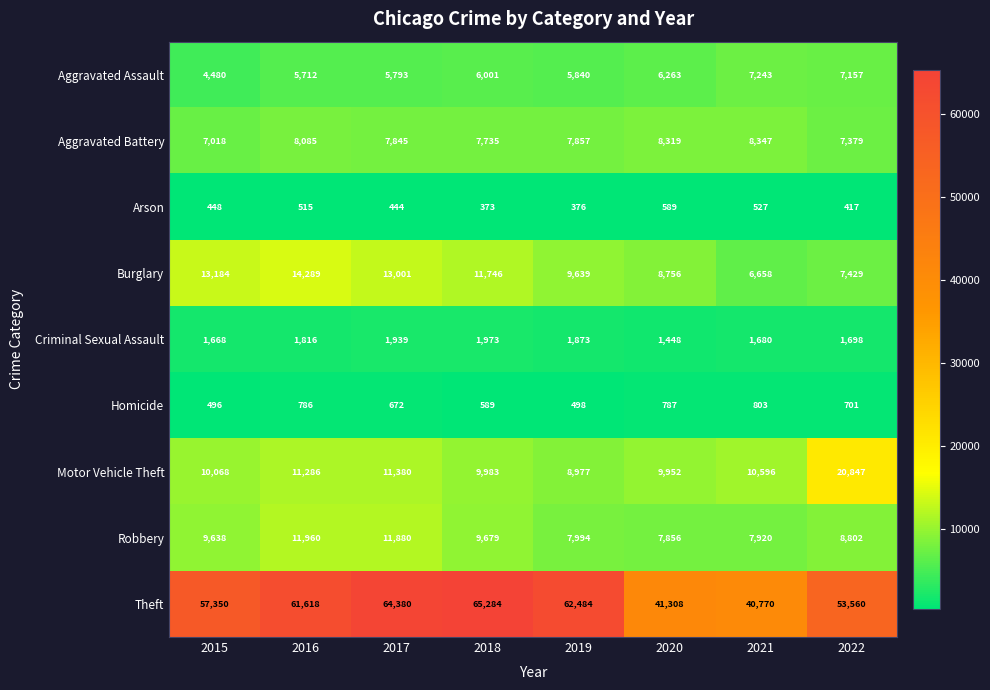

What is the average value of the Motor Vehicle Theft series?

11636